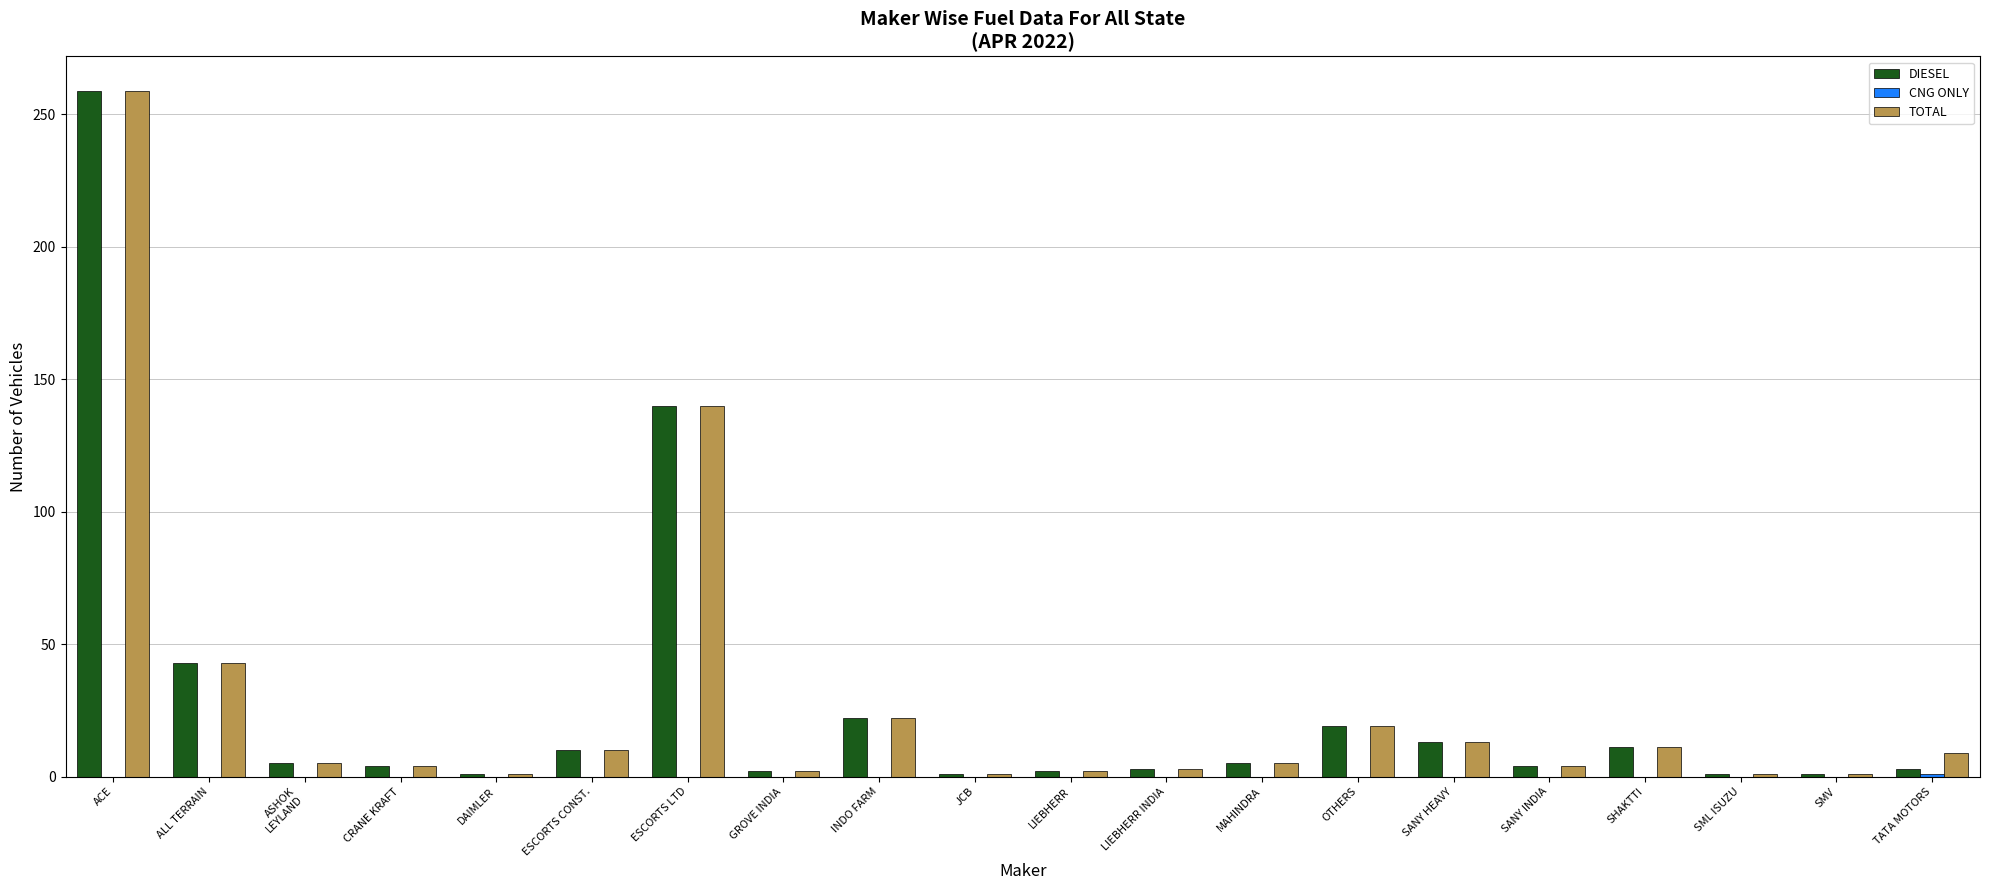

Is it true that TOTAL equals 10 at ESCORTS CONST.?

True